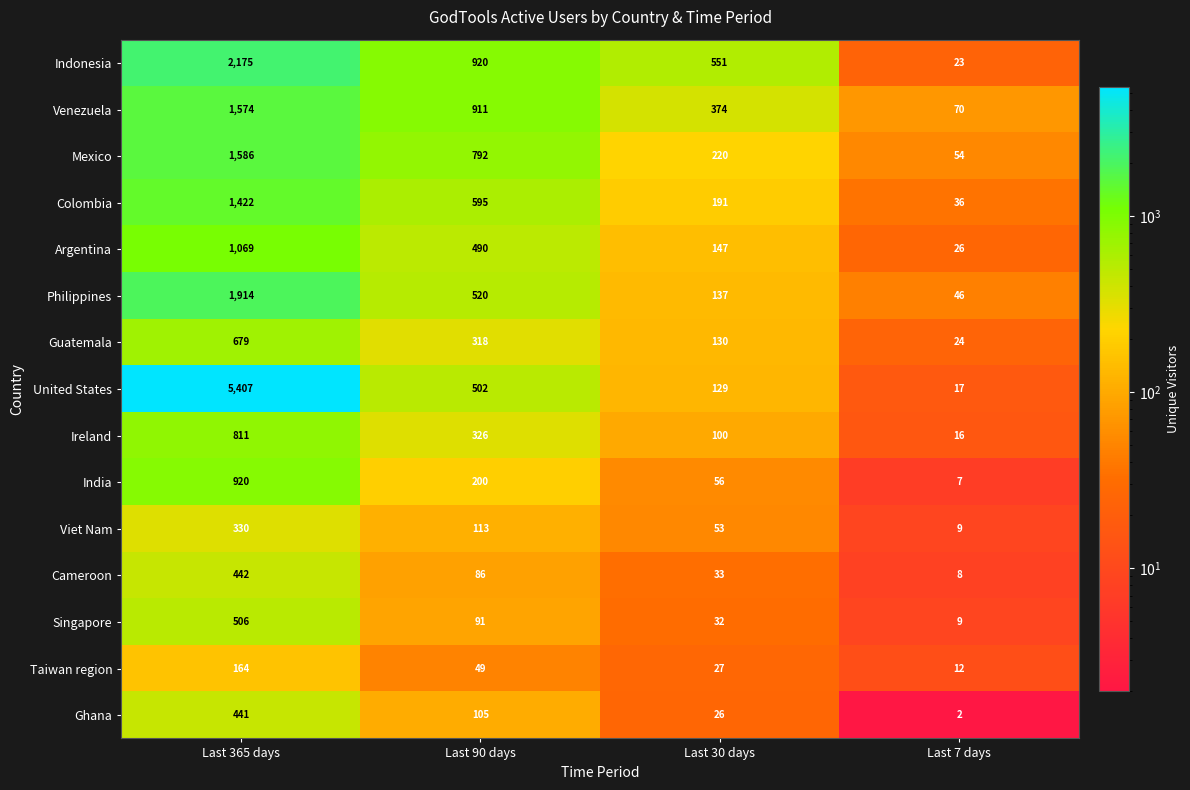

List the series in order of their peak value, lowest first.

Taiwan region, Viet Nam, Ghana, Cameroon, Singapore, Guatemala, Ireland, India, Argentina, Colombia, Venezuela, Mexico, Philippines, Indonesia, United States